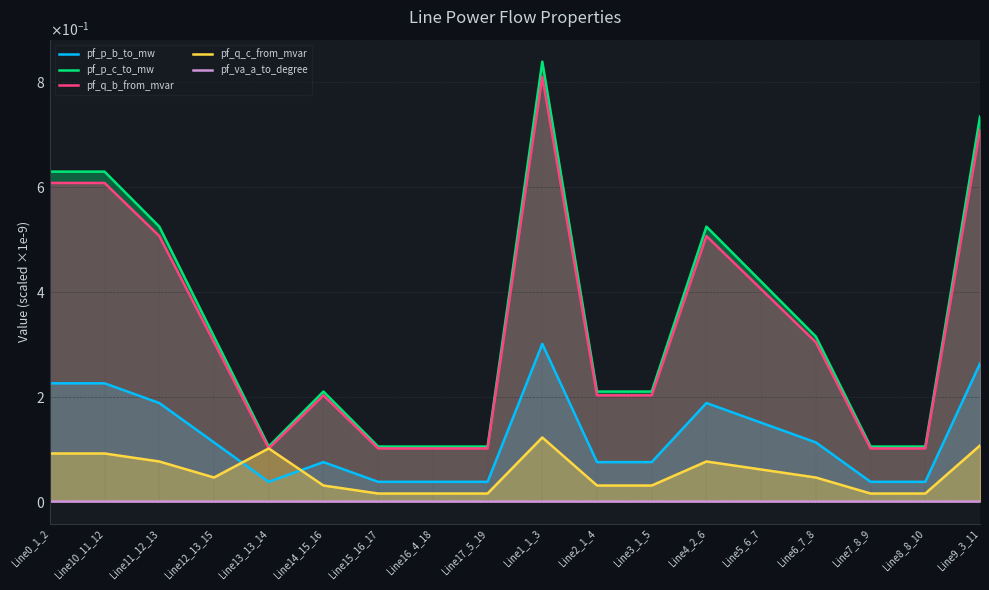

Reading left to right, what are all the values shown in this chart?

pf_p_b_to_mw: Line0_1_2=0.2	Line10_11_12=0.2	Line11_12_13=0.2	Line12_13_15=0.1	Line13_13_14=0.0	Line14_15_16=0.1	Line15_16_17=0.0	Line16_4_18=0.0	Line17_5_19=0.0	Line1_1_3=0.3	Line2_1_4=0.1	Line3_1_5=0.1	Line4_2_6=0.2	Line5_6_7=0.2	Line6_7_8=0.1	Line7_8_9=0.0	Line8_8_10=0.0	Line9_3_11=0.3
pf_p_c_to_mw: Line0_1_2=0.6	Line10_11_12=0.6	Line11_12_13=0.5	Line12_13_15=0.3	Line13_13_14=0.1	Line14_15_16=0.2	Line15_16_17=0.1	Line16_4_18=0.1	Line17_5_19=0.1	Line1_1_3=0.8	Line2_1_4=0.2	Line3_1_5=0.2	Line4_2_6=0.5	Line5_6_7=0.4	Line6_7_8=0.3	Line7_8_9=0.1	Line8_8_10=0.1	Line9_3_11=0.7
pf_q_b_from_mvar: Line0_1_2=0.6	Line10_11_12=0.6	Line11_12_13=0.5	Line12_13_15=0.3	Line13_13_14=0.1	Line14_15_16=0.2	Line15_16_17=0.1	Line16_4_18=0.1	Line17_5_19=0.1	Line1_1_3=0.8	Line2_1_4=0.2	Line3_1_5=0.2	Line4_2_6=0.5	Line5_6_7=0.4	Line6_7_8=0.3	Line7_8_9=0.1	Line8_8_10=0.1	Line9_3_11=0.7
pf_q_c_from_mvar: Line0_1_2=0.1	Line10_11_12=0.1	Line11_12_13=0.1	Line12_13_15=0.0	Line13_13_14=0.1	Line14_15_16=0.0	Line15_16_17=0.0	Line16_4_18=0.0	Line17_5_19=0.0	Line1_1_3=0.1	Line2_1_4=0.0	Line3_1_5=0.0	Line4_2_6=0.1	Line5_6_7=0.1	Line6_7_8=0.0	Line7_8_9=0.0	Line8_8_10=0.0	Line9_3_11=0.1
pf_va_a_to_degree: Line0_1_2=0.0	Line10_11_12=0.0	Line11_12_13=0.0	Line12_13_15=0.0	Line13_13_14=0.0	Line14_15_16=0.0	Line15_16_17=0.0	Line16_4_18=0.0	Line17_5_19=0.0	Line1_1_3=0.0	Line2_1_4=0.0	Line3_1_5=0.0	Line4_2_6=0.0	Line5_6_7=0.0	Line6_7_8=0.0	Line7_8_9=0.0	Line8_8_10=0.0	Line9_3_11=0.0